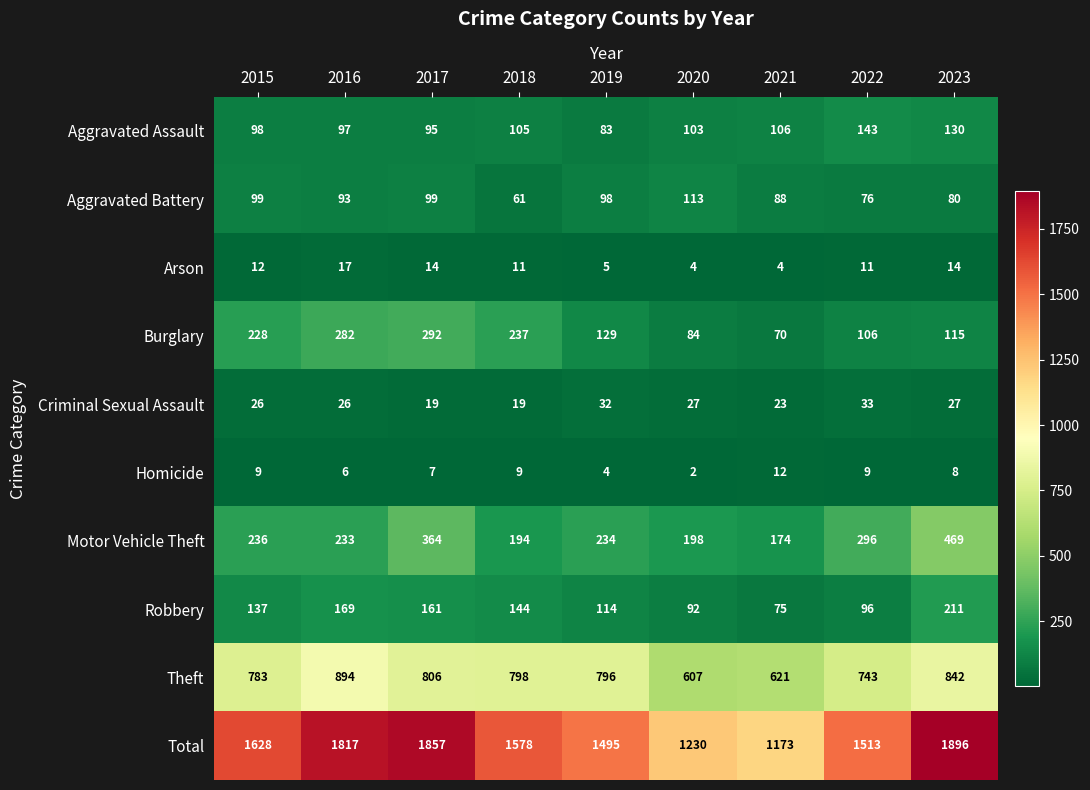

List the series in order of their peak value, highest first.

Total, Theft, Motor Vehicle Theft, Burglary, Robbery, Aggravated Assault, Aggravated Battery, Criminal Sexual Assault, Arson, Homicide